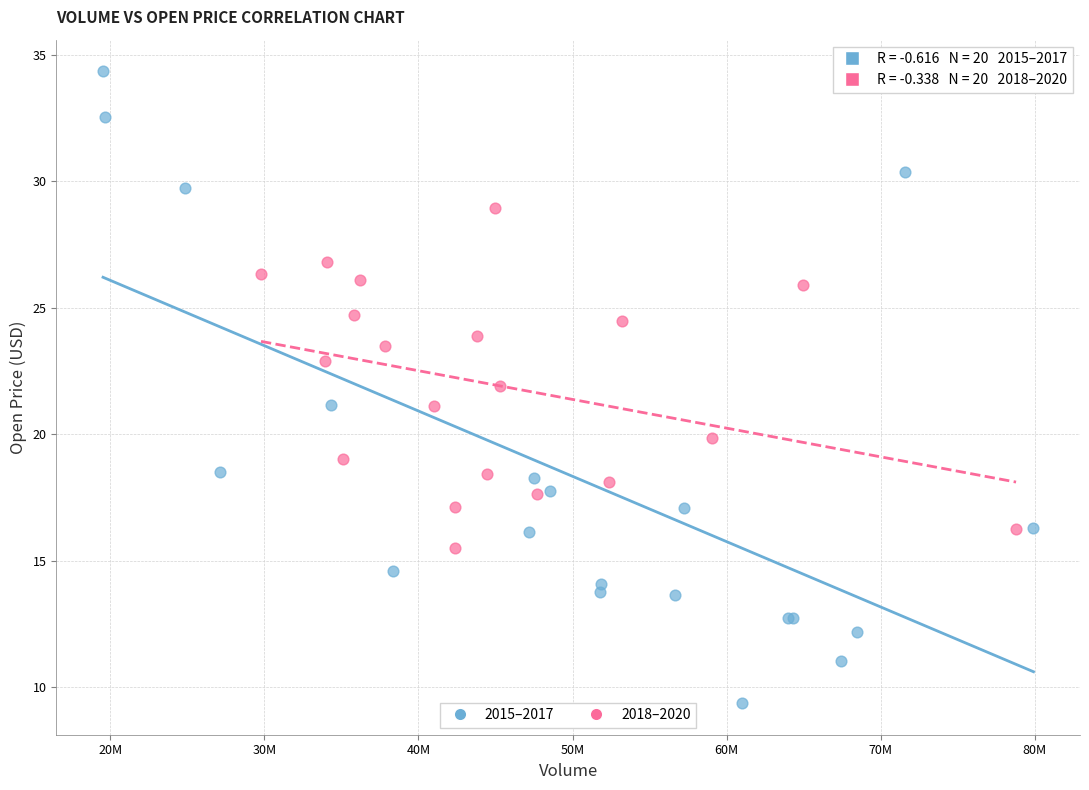

Which series contains the highest Y value?

2015–2017